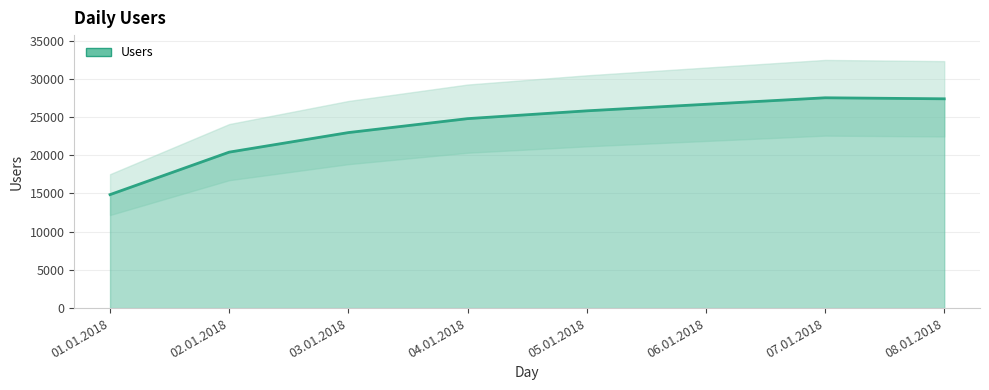

What is the sum of the values at 06.01.2018 and 04.01.2018?

51442